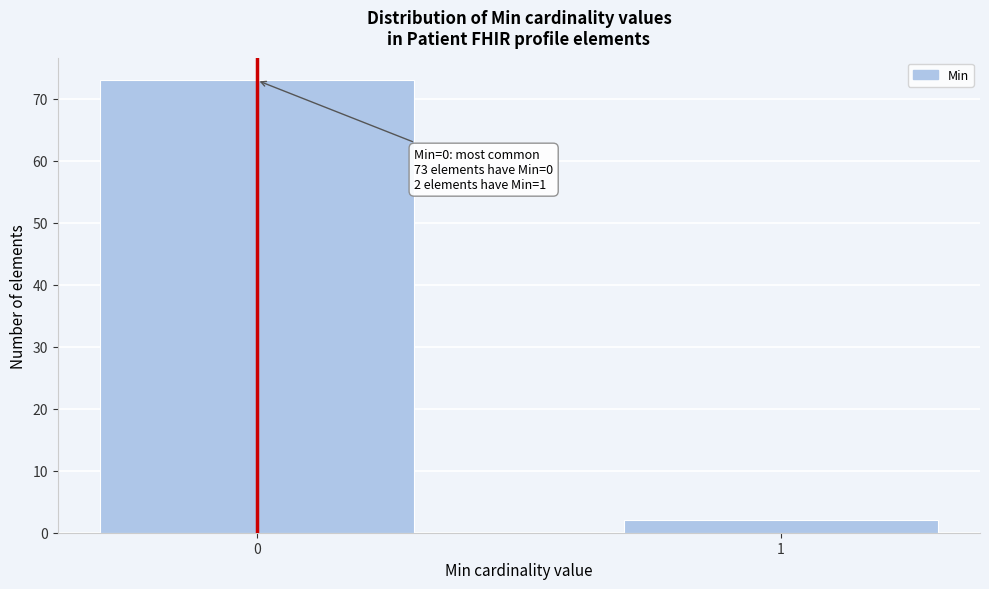

Reading left to right, transcribe all the data shown in this chart.

73	2